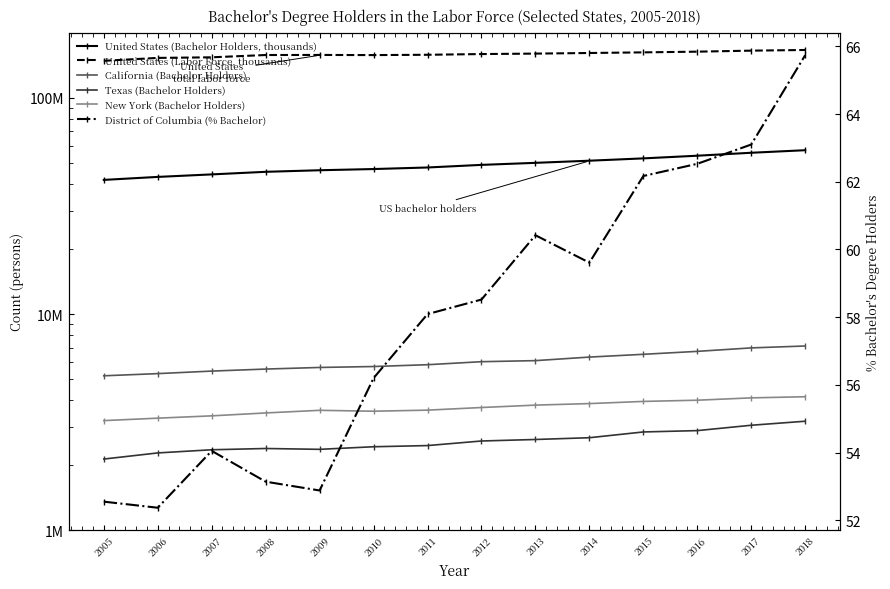

Is the value of United States (Bachelor Holders, thousands) at 2005 greater than the value of District of Columbia (% Bachelor) at 2014?

Yes